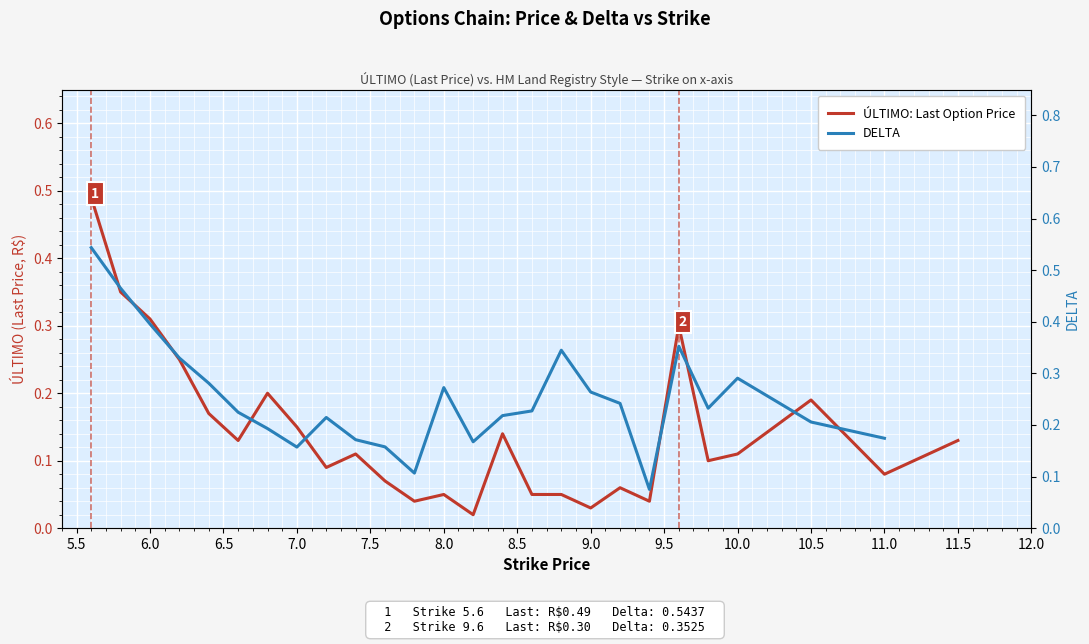

After their last crossing, which series has the higher values: DELTA or ÚLTIMO: Last Option Price?

DELTA